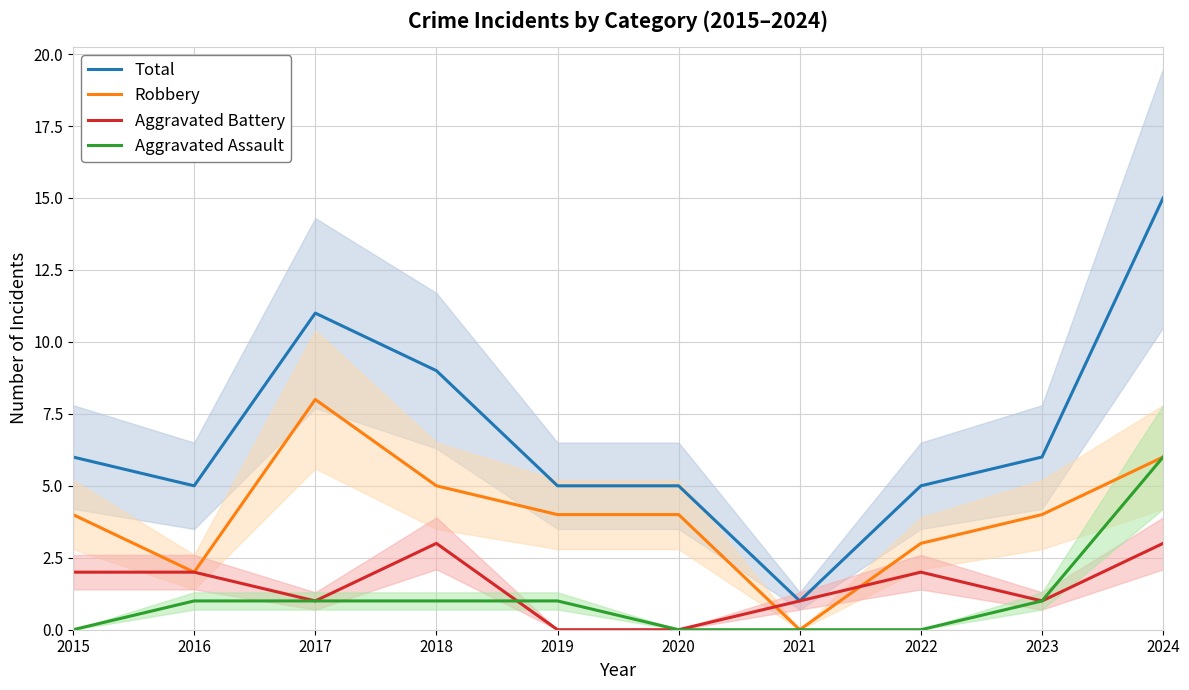

Reading right to left, what are all the values shown in this chart?

Total: 15	6	5	1	5	5	9	11	5	6
Robbery: 6	4	3	0	4	4	5	8	2	4
Aggravated Battery: 3	1	2	1	0	0	3	1	2	2
Aggravated Assault: 6	1	0	0	0	1	1	1	1	0